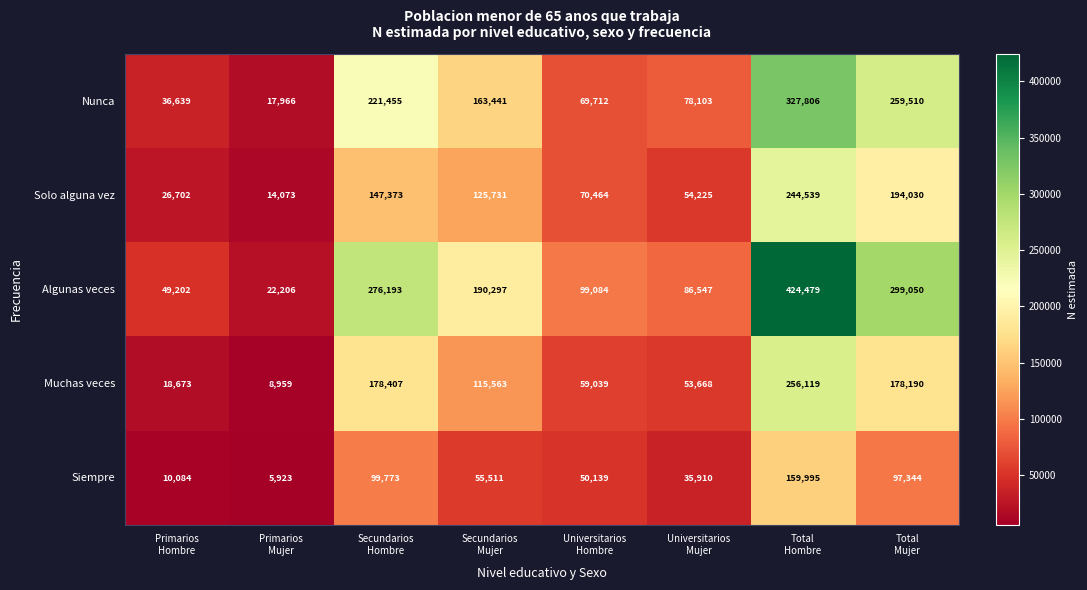

What is the lowest value of the Muchas veces series?

8959